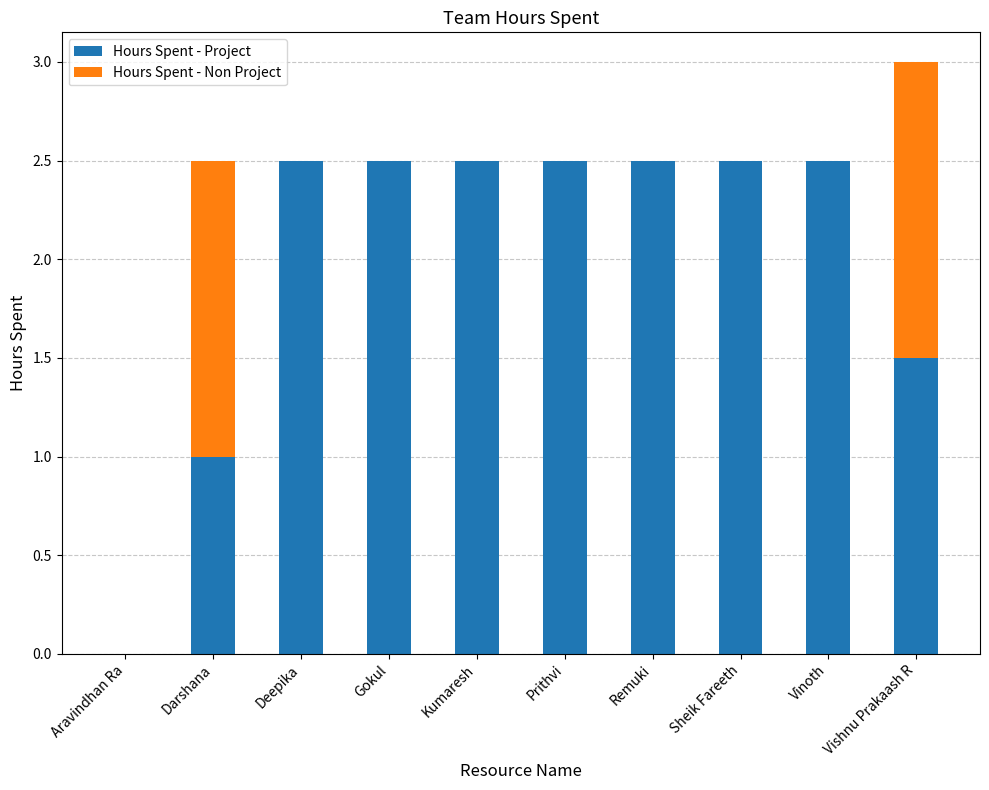

At which category is the sum across all series the highest?

Vishnu Prakaash R